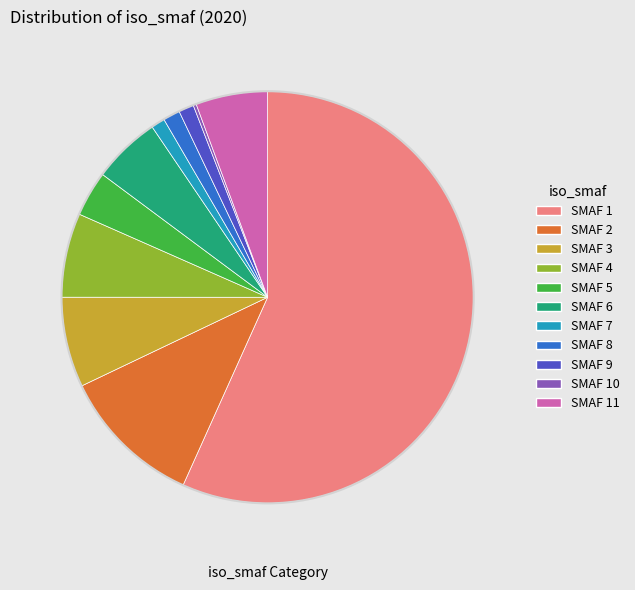

Is there any slice that represents more than half of the pie?

Yes